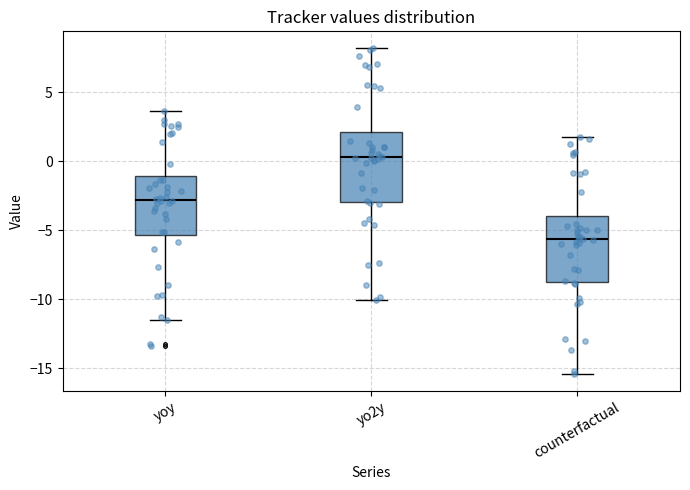

Reading left to right, read every box against the y-axis: the position of its median line, the range the box covers, and the ends of its whiskers. The values are not printed on the chart, so give them approximately, as read against the axis.

yoy: median -3.0, box -5.5 to -1.0, whiskers -11.5 to 3.5
yo2y: median 0.5, box -3.0 to 2.0, whiskers -10.0 to 8.0
counterfactual: median -5.5, box -8.5 to -4.0, whiskers -15.5 to 2.0